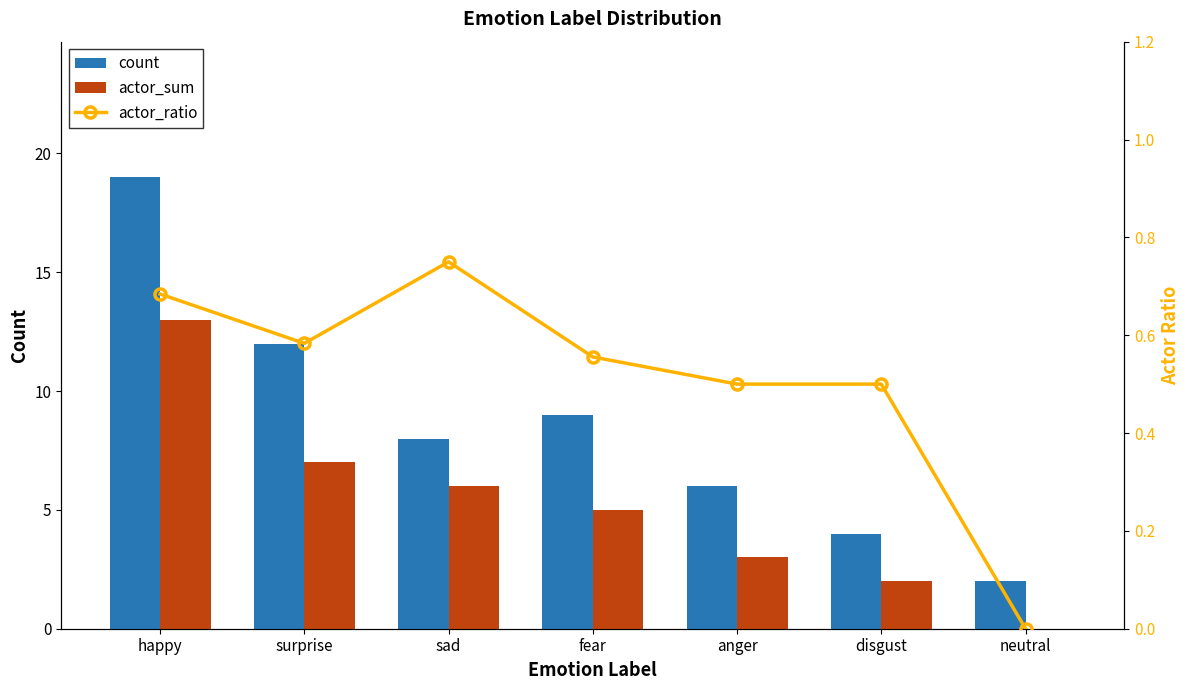

What is the difference between the actor_sum values at happy and neutral?

13.0